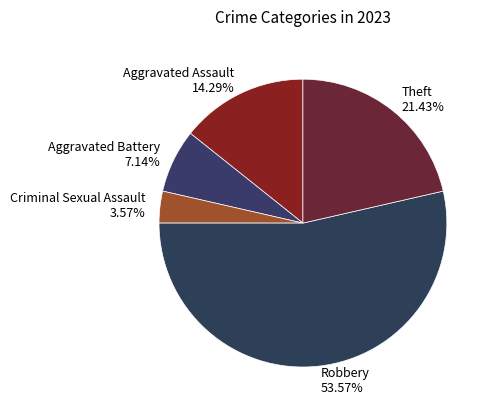

Is the sum of Criminal Sexual Assault and Aggravated Battery greater than half?

No